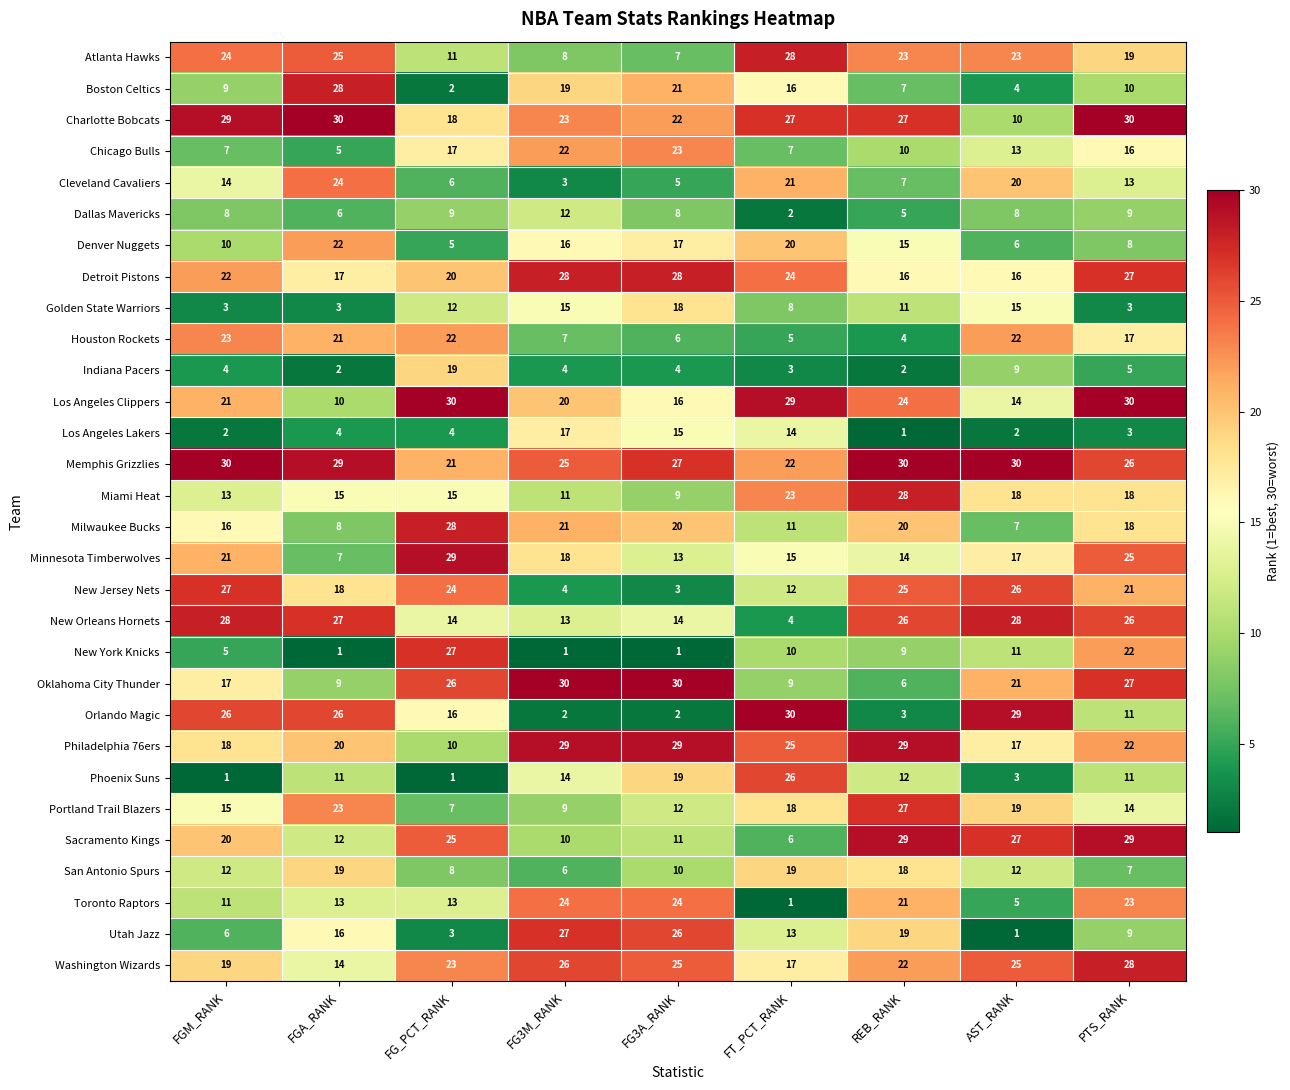

The New Orleans Hornets series shows 4 at FT_PCT_RANK. True or false?

True